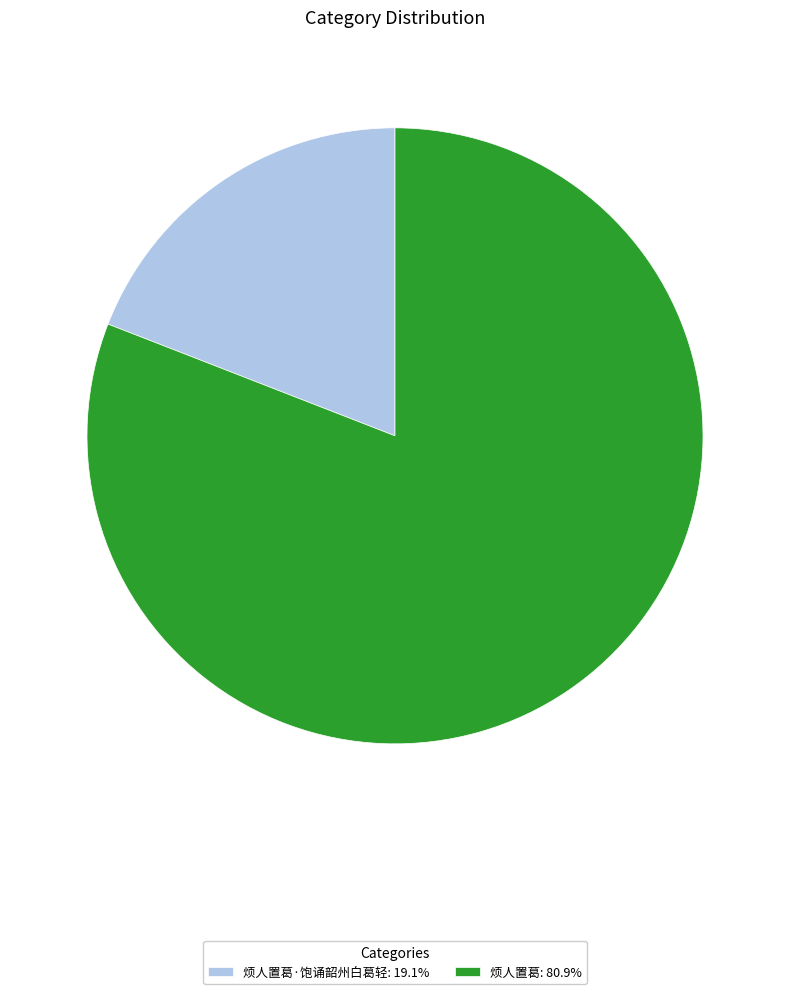

Is there a majority slice in this chart?

Yes